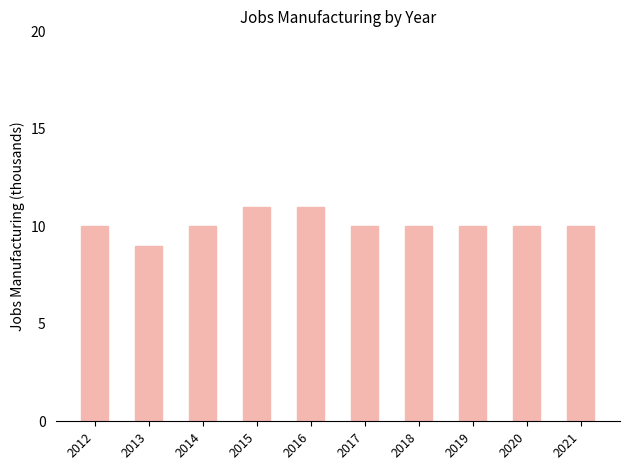

Count the number of data series in this chart.

1